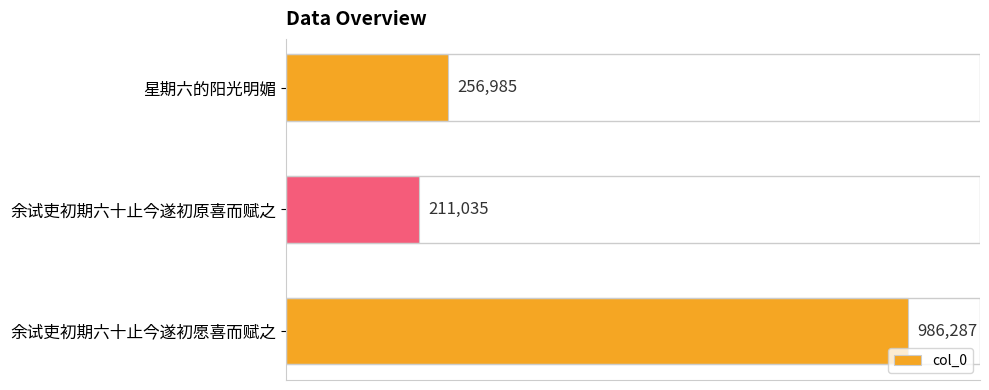

Does the chart contain any negative values?

No